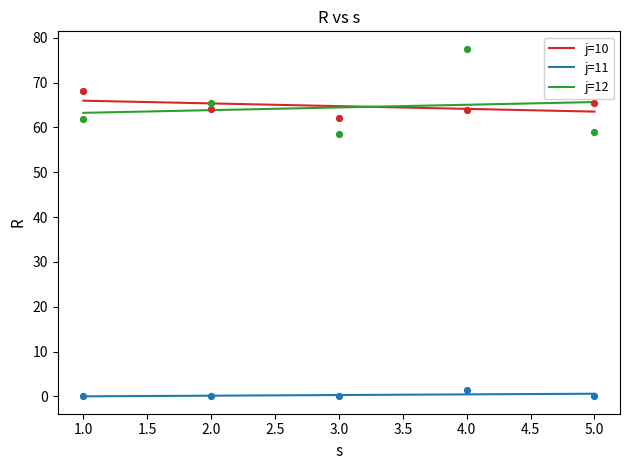

Which series contains the highest Y value?

j=12